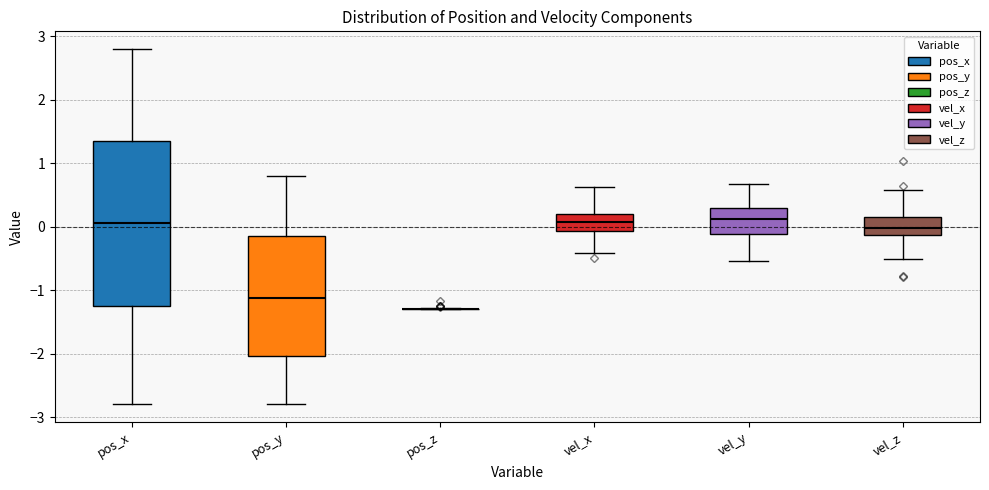

Where does the lower whisker of the box for pos_y end on the y-axis? The values are not printed on the chart, so give them approximately, as read against the axis.

-2.8